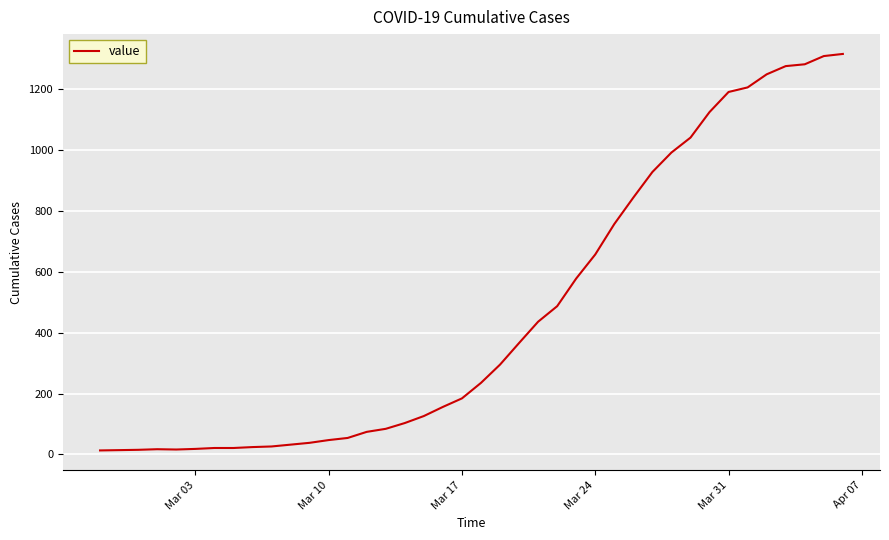

What is the maximum value shown in the chart?

1316